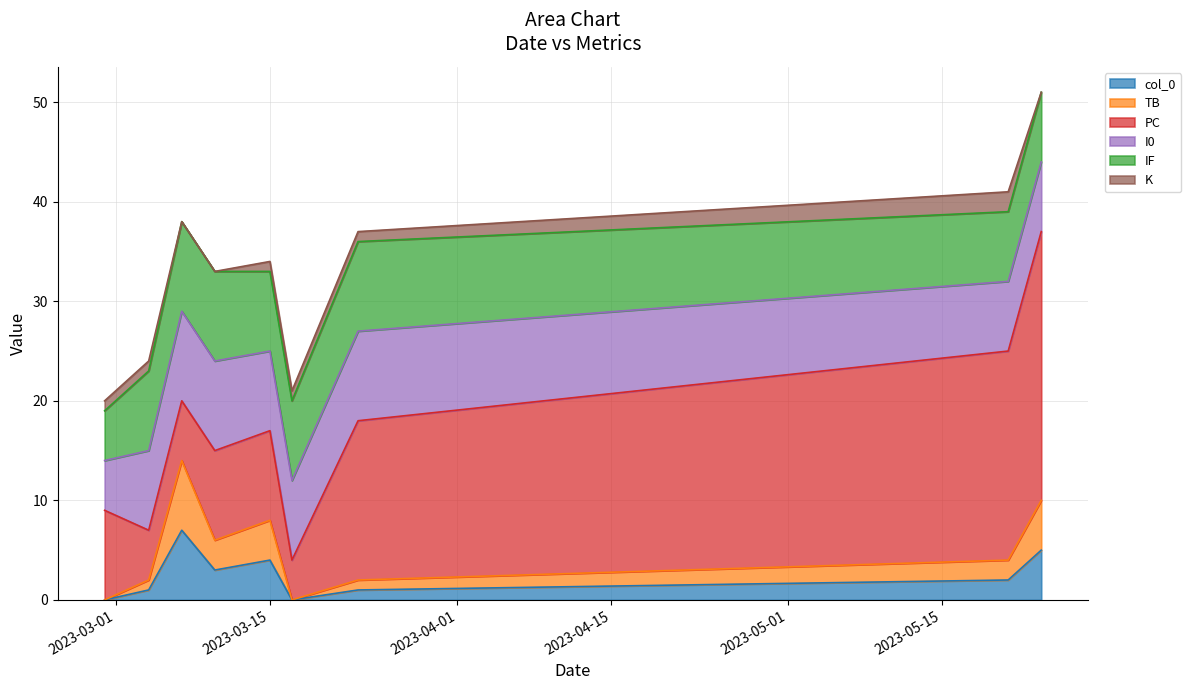

How many data points in col_0 are above 2?

4